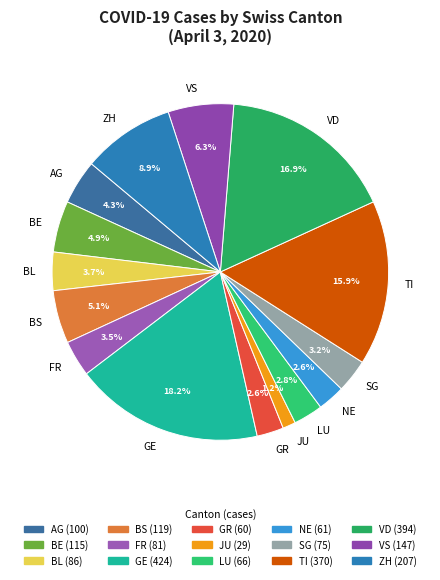

True or false: VS accounts for 6% of the total.

True